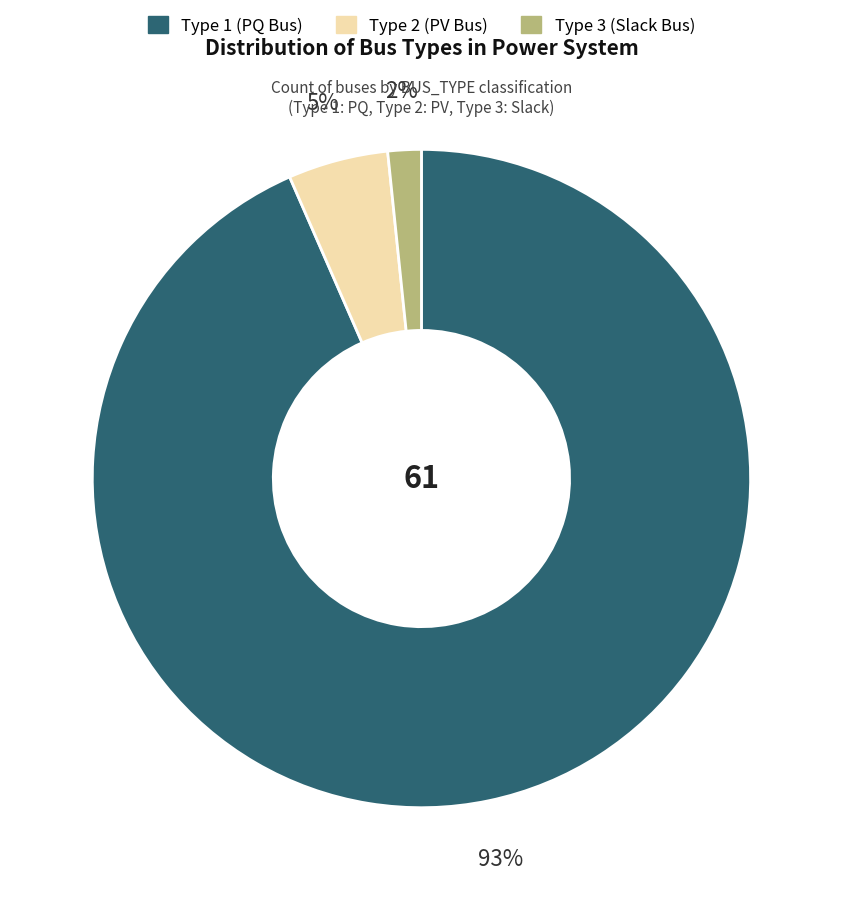

What is the smallest slice in the pie chart?

Type 3